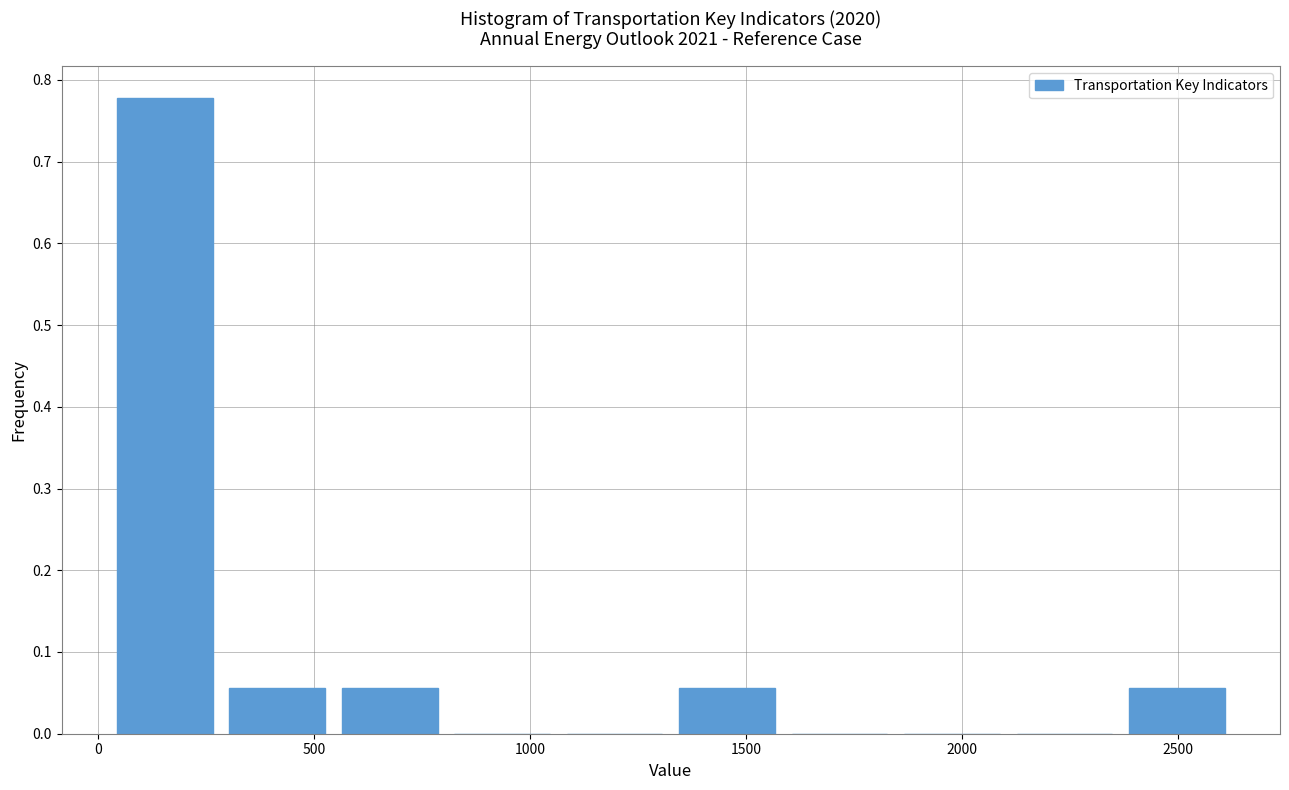

How tall is the bar that spans 550 to 800 on the x-axis? Neither the bar edges nor the heights are printed on the chart, so give them approximately, as read against the axes.

0.06